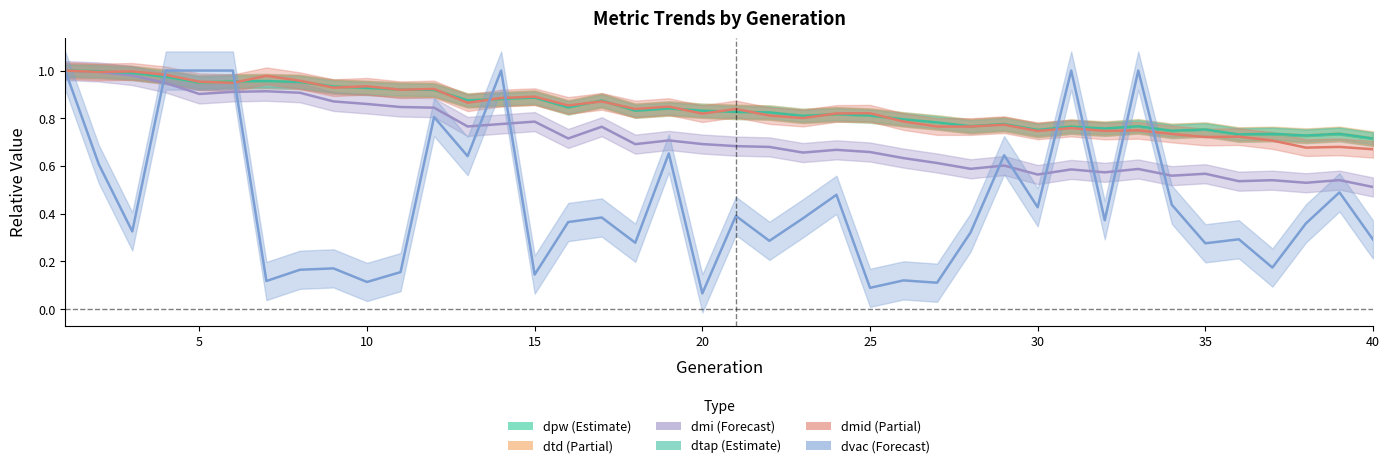

True or false: dtd has more than 0 interior local peaks.

True